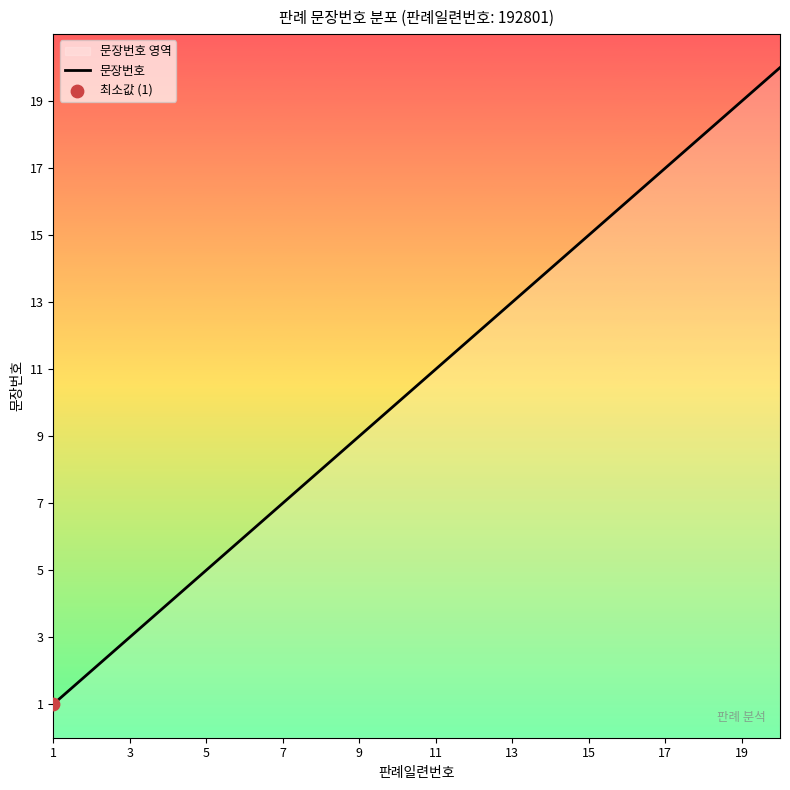

Between 4 and 14, which is larger?

14